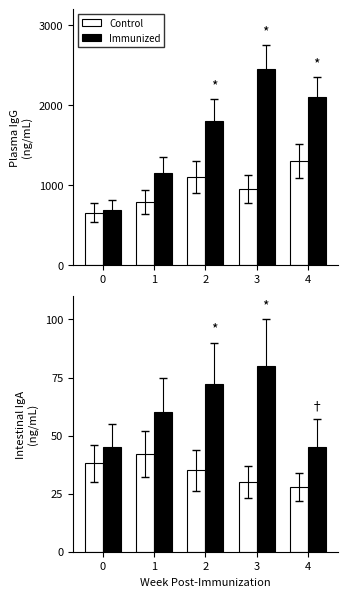

What is the value of the Control bar at the 5th from the left?

28